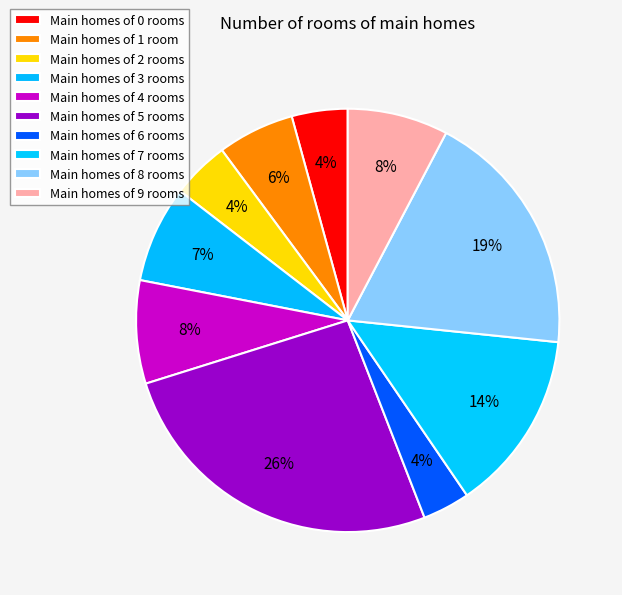

Count the number of slices in the pie.

10